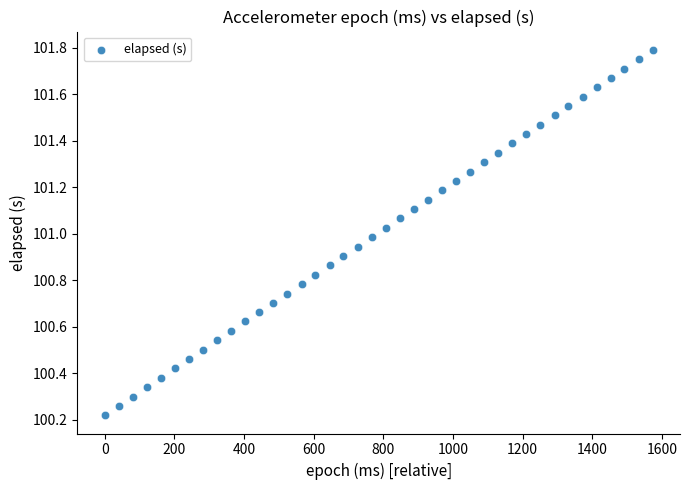

What is the range of X values (max minus min)?

1573.0